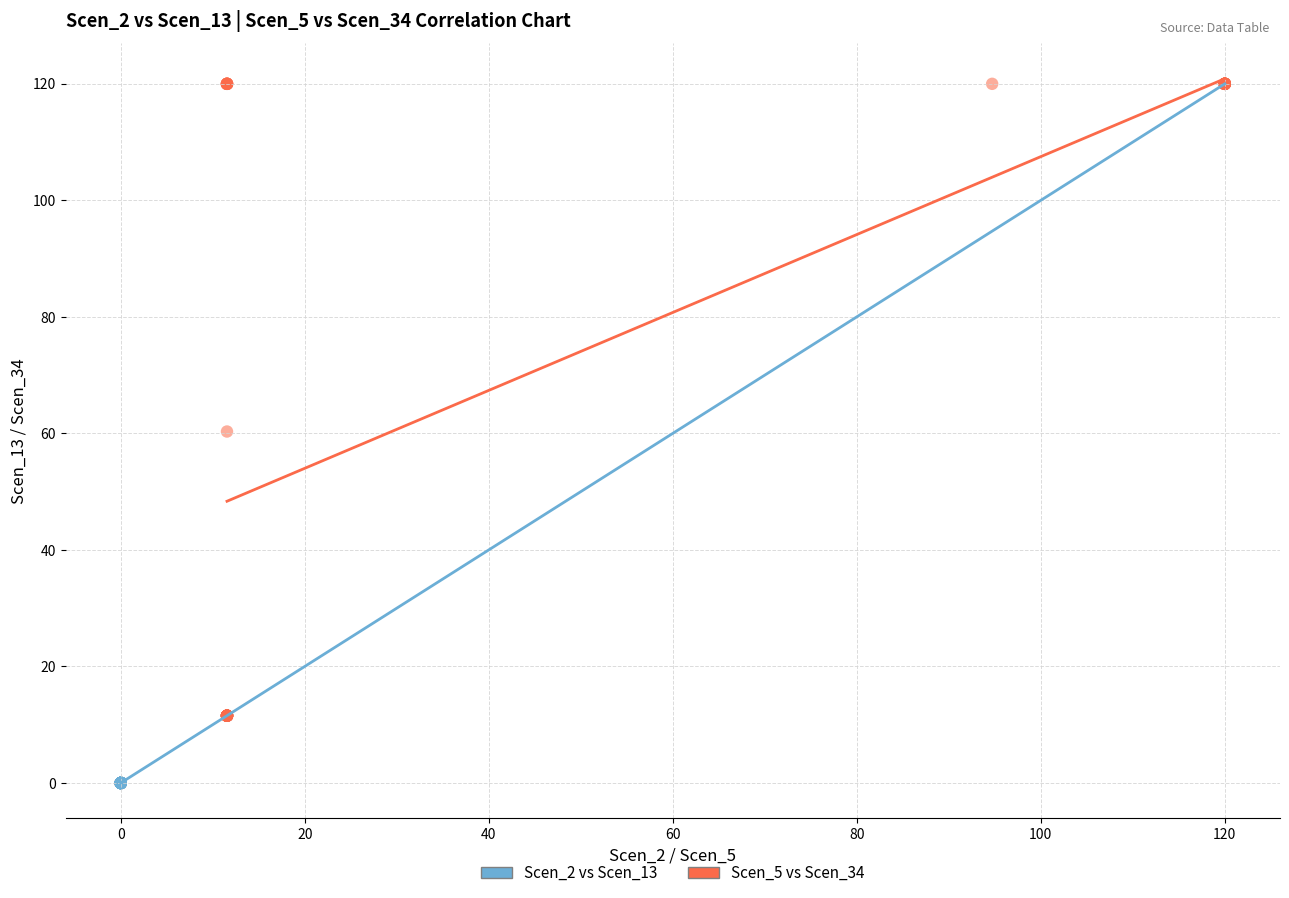

Which series contains the lowest Y value?

Scen_2 vs Scen_13